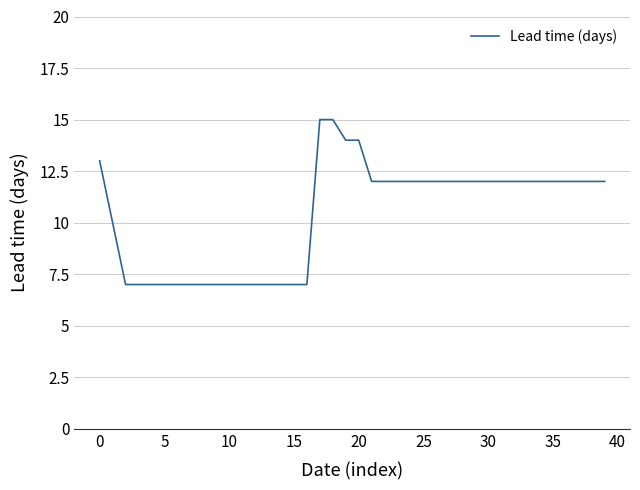

What is the difference between the second highest and minimum values?

8